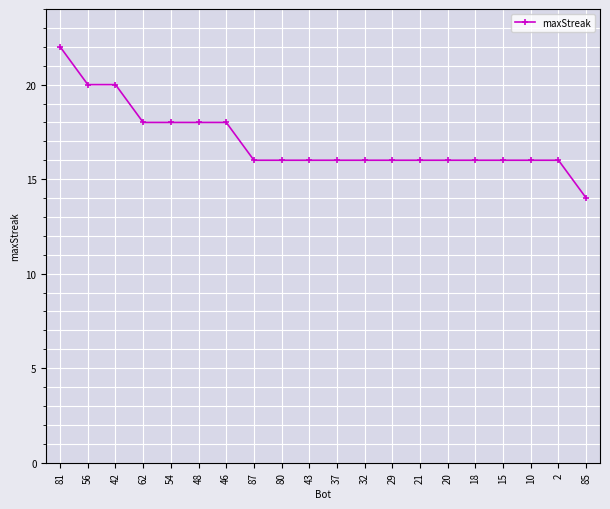

Is this an area chart (filled region under the line)?

No